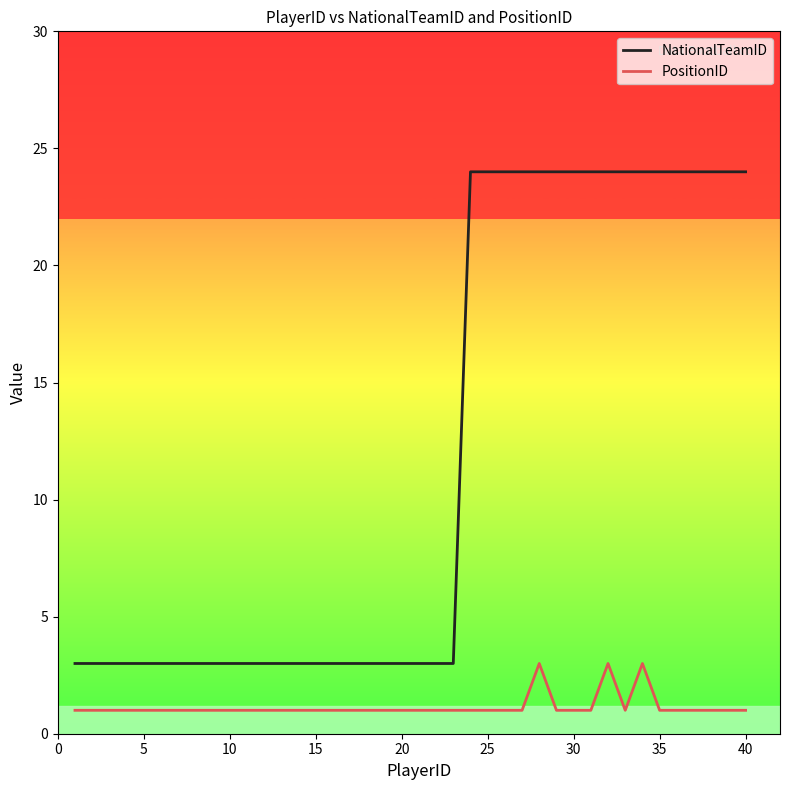

What is the greatest value displayed?

24